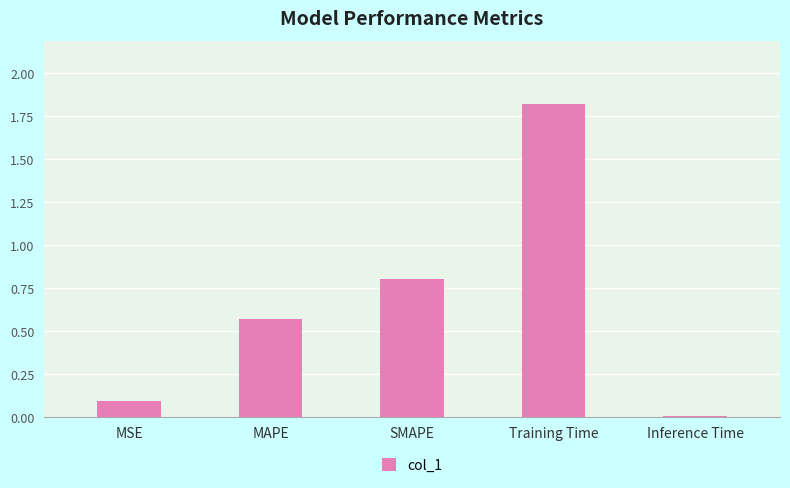

How many bars are there in total?

5